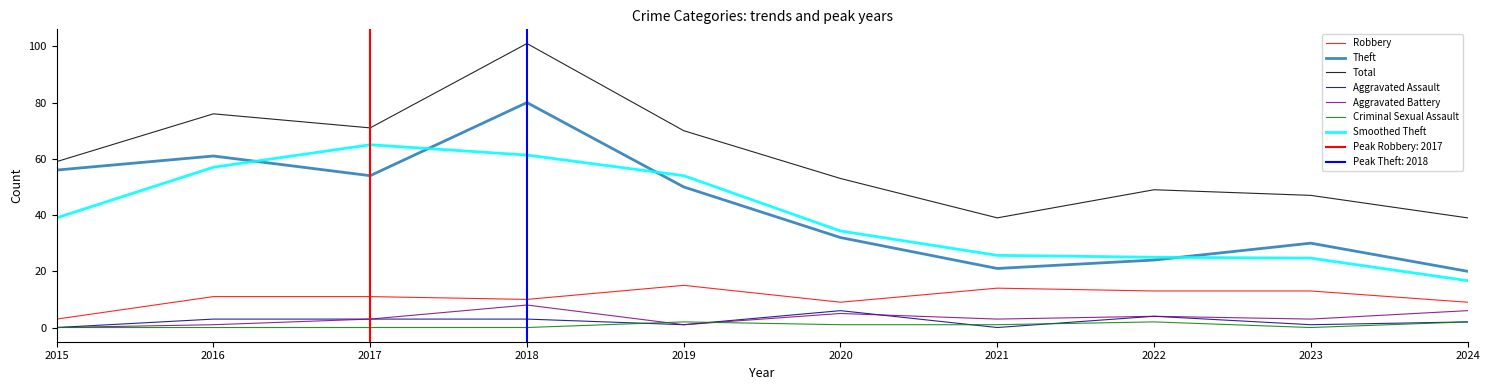

Is it true that Aggravated Assault equals 3 at 2015?

False